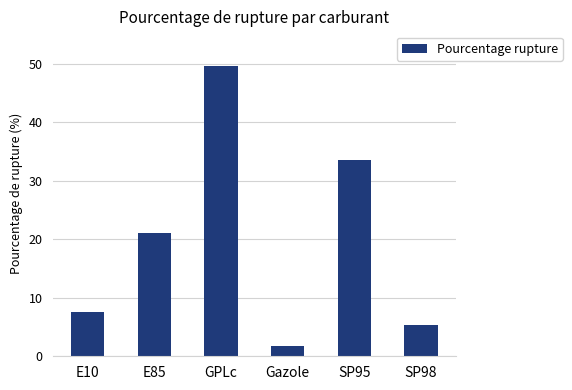

Rank the categories by value from lowest to highest.

Gazole, SP98, E10, E85, SP95, GPLc